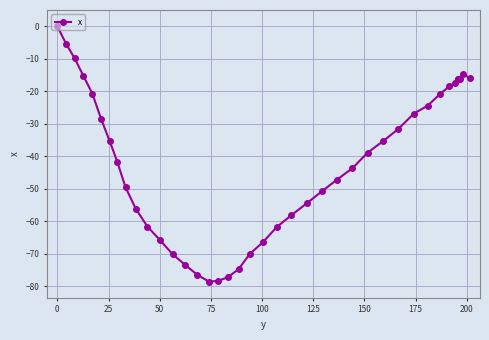

What is the minimum value shown in the chart?

-78.5